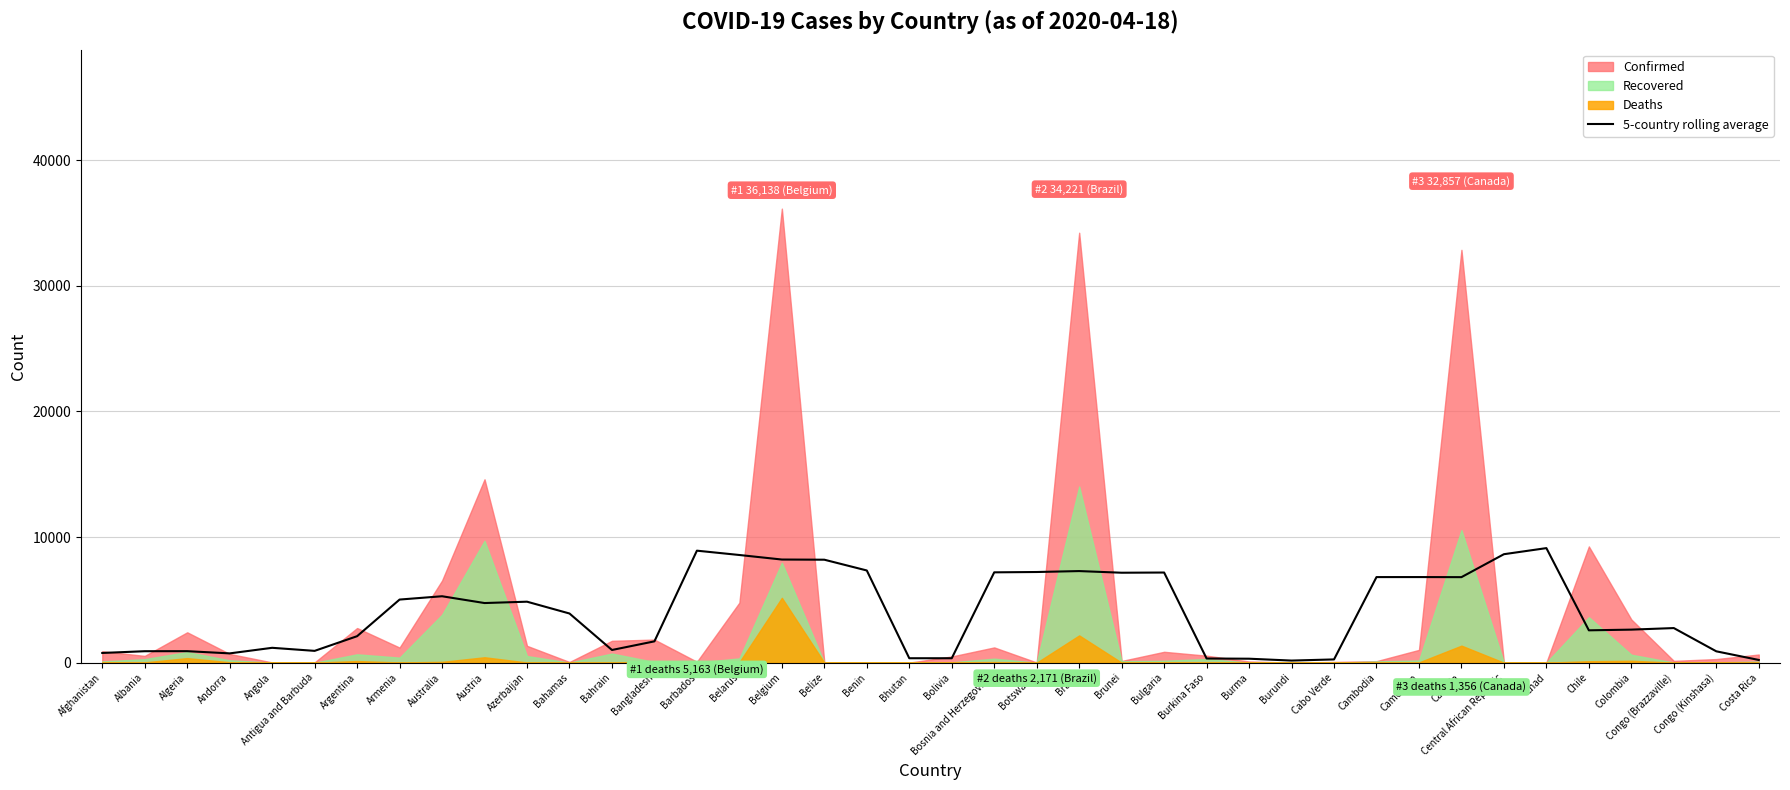

True or false: 5-country rolling average has a value of 4853.6 at Azerbaijan.

True